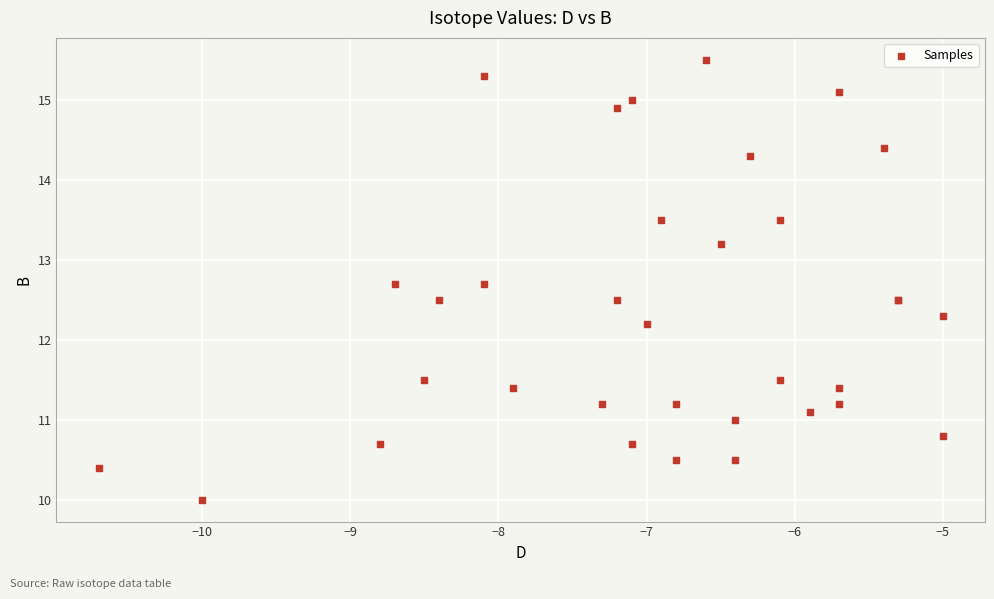

What Y value in the scatter plot is closest to 12?

12.2